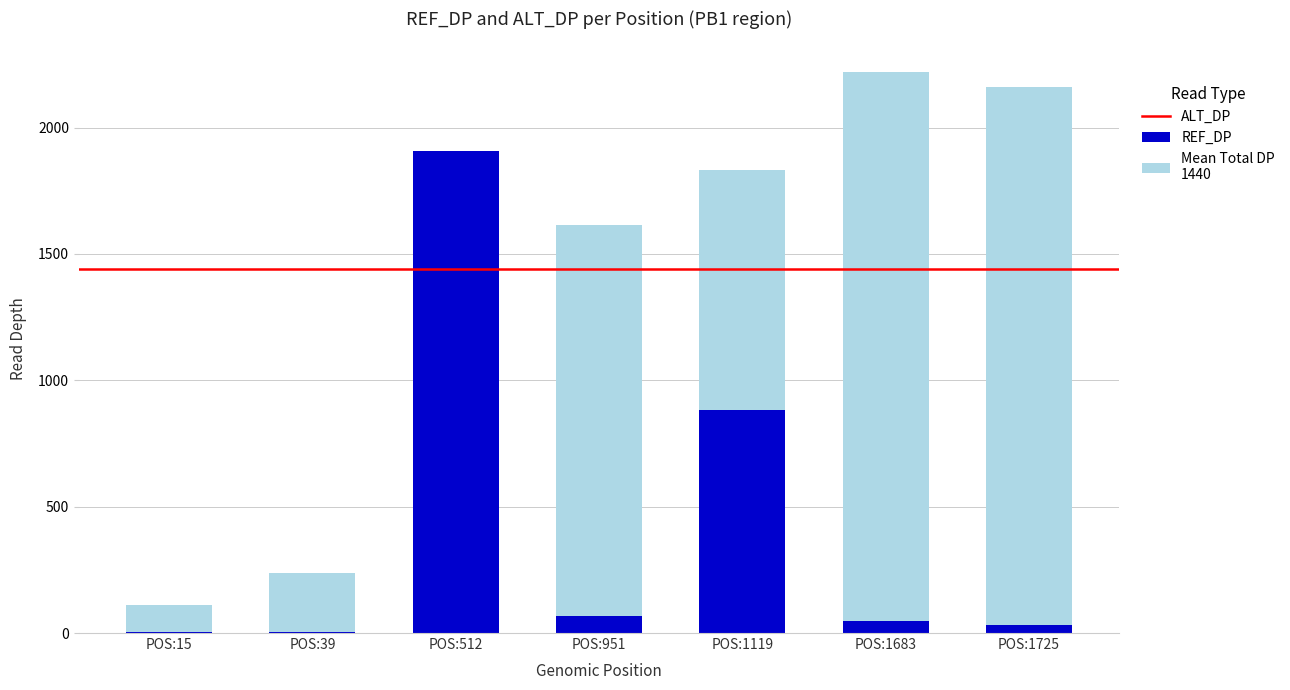

Which category has the highest value in the ALT_DP series?

POS:512